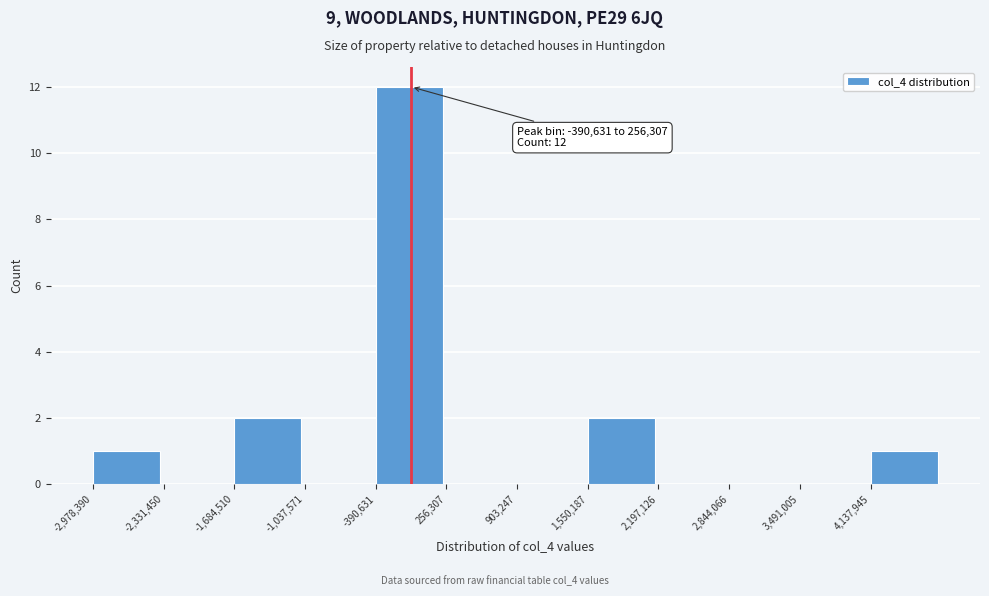

Which range on the x-axis has the tallest bar?

-400000 to 300000